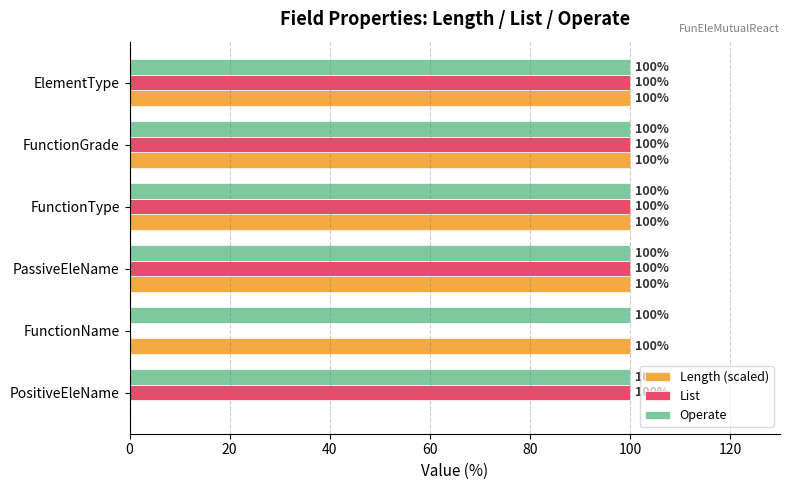

What are all the series names shown in the legend?

Length (scaled), List, Operate